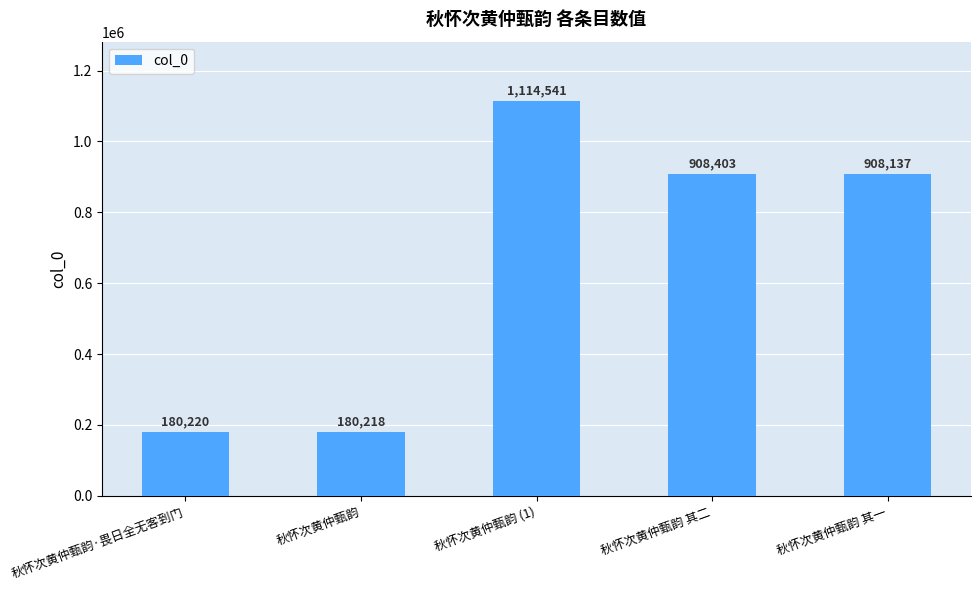

Are the bars grouped side by side (vs. stacked)?

No